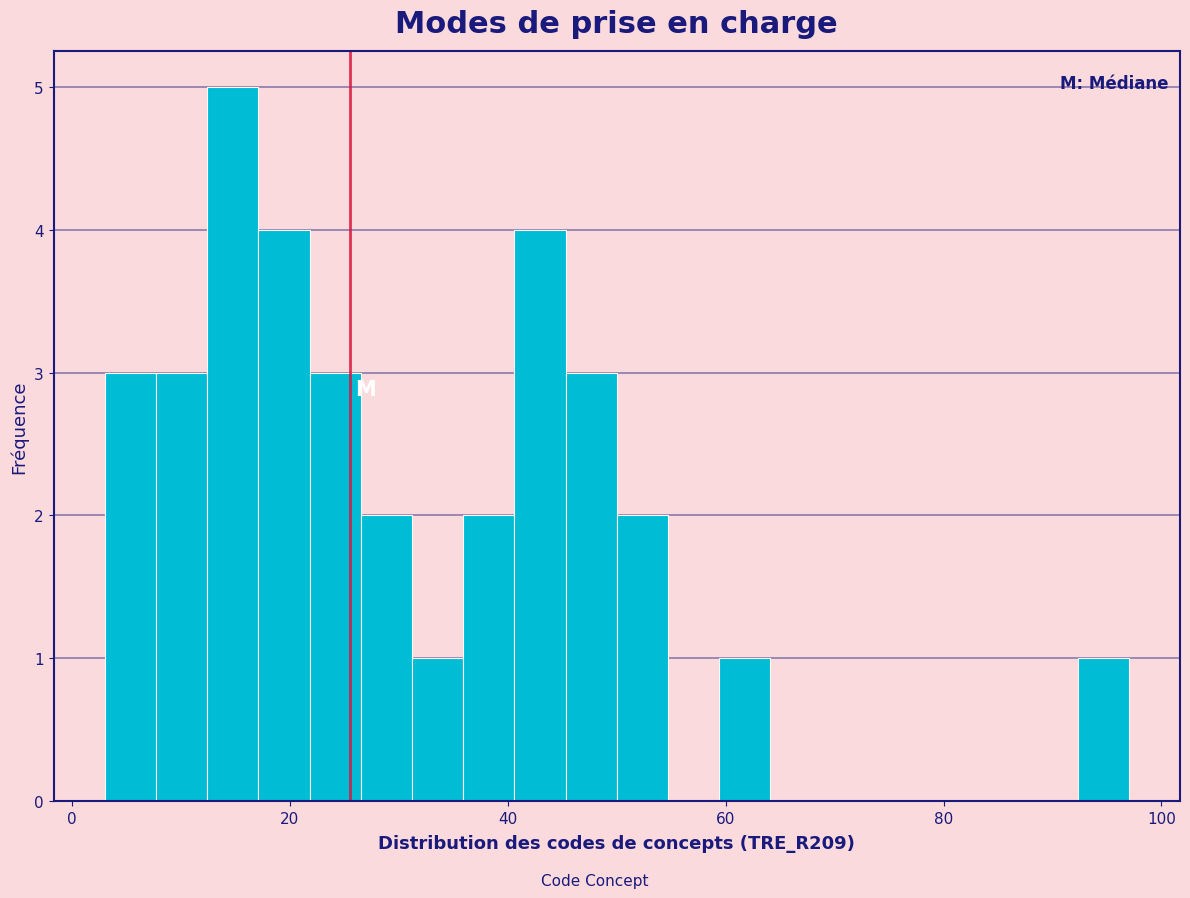

Read against the x-axis, roughly where is the centre of the tallest bar?

14